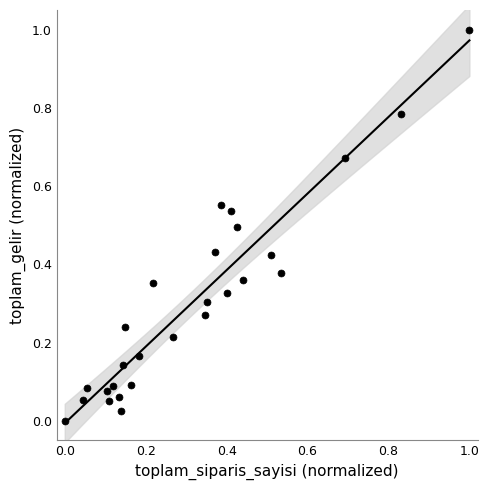

What is the range of Y values (max minus min)?

1.0